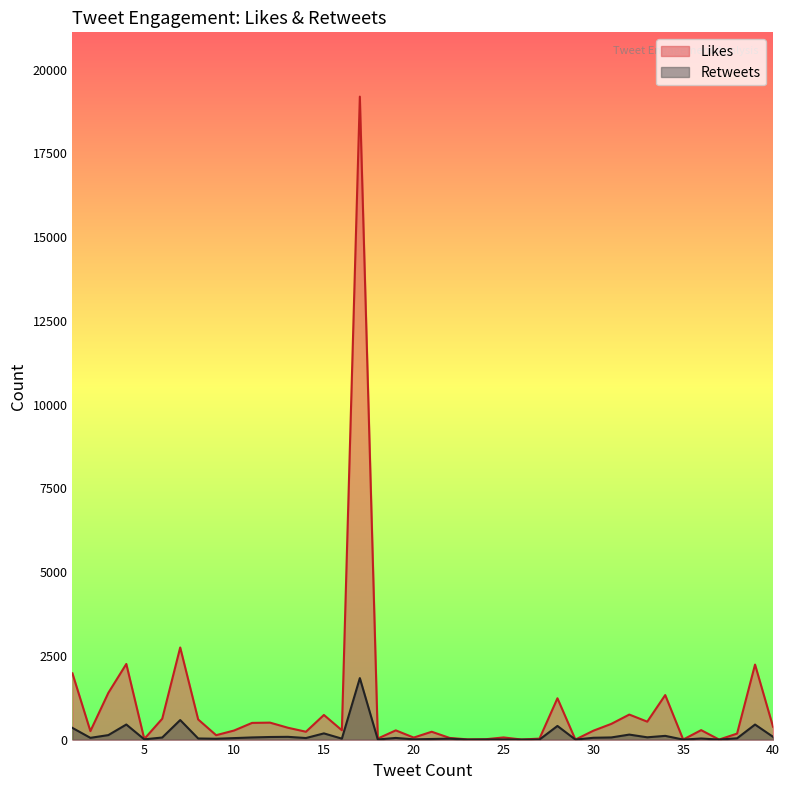

How many distinct data groups are displayed?

2